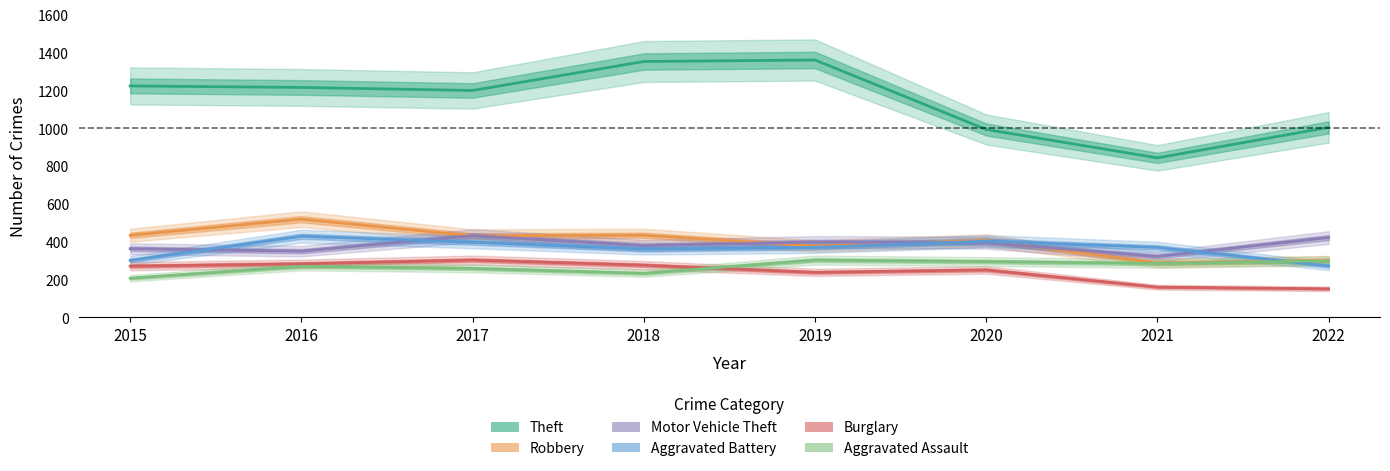

How many lines are shown in the chart?

6